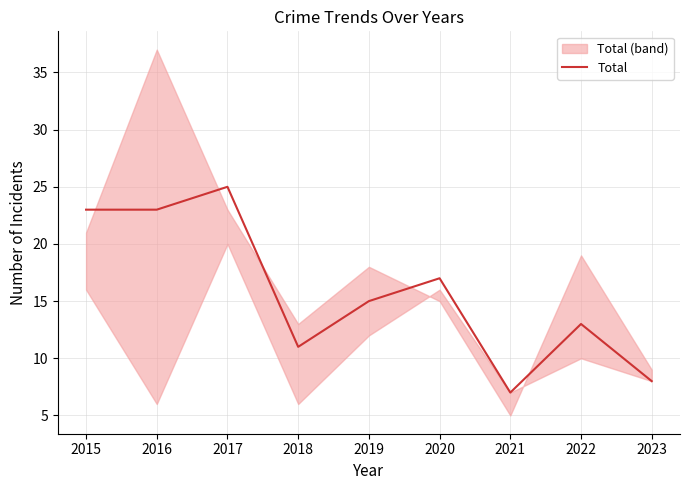

Which has a higher value, 2015 or 2021?

2015